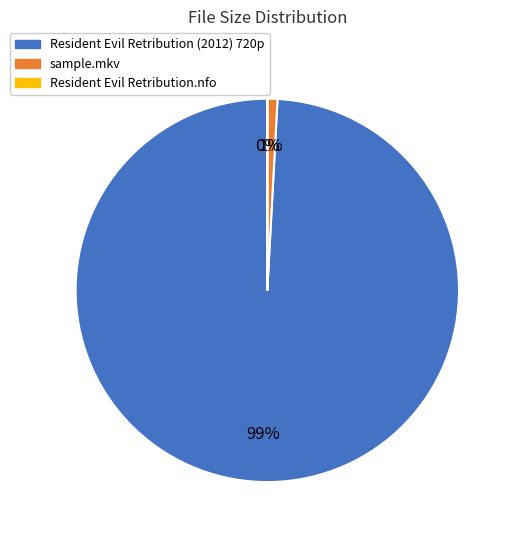

Which category has the biggest portion of the pie?

Resident Evil Retribution (2012) 720p